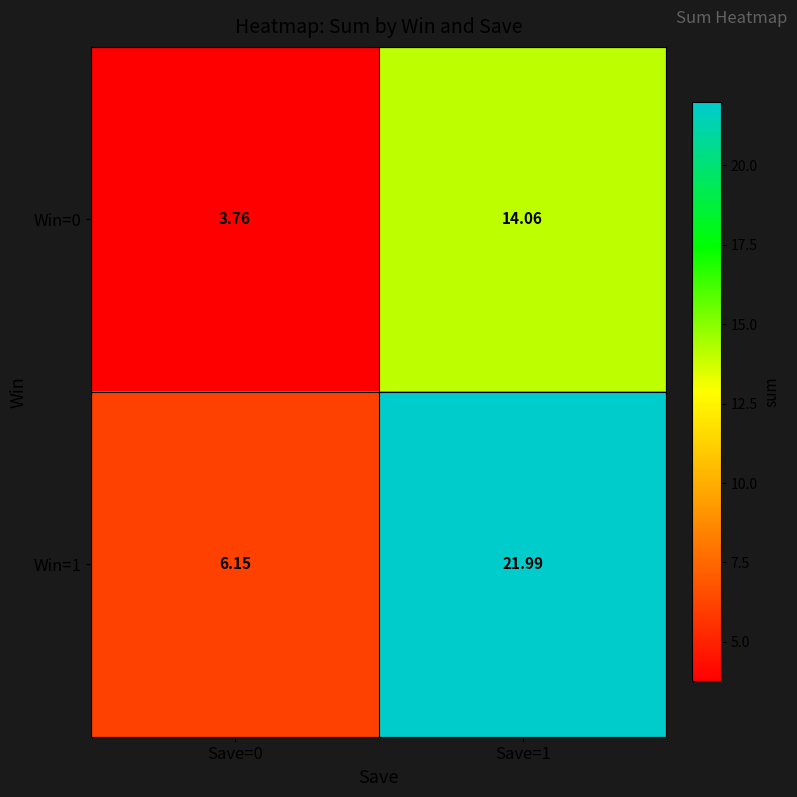

Is the value of Win=1 at Save=1 greater than the value of Win=0 at Save=1?

Yes